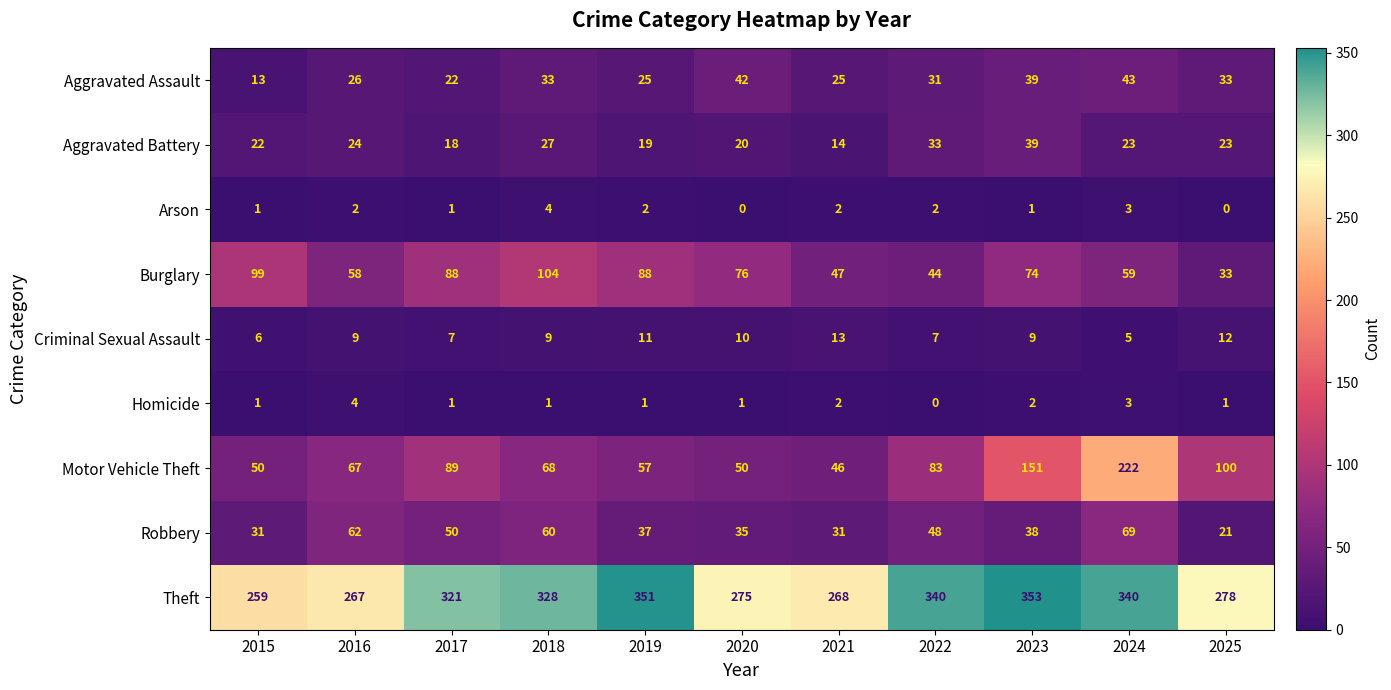

Which series has the widest spread of values?

Motor Vehicle Theft